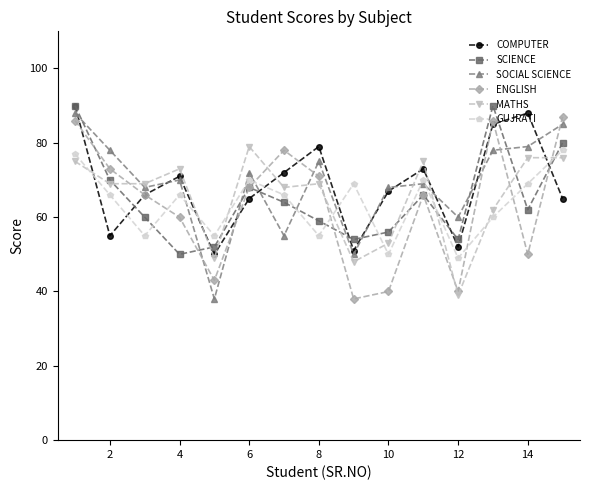

What are all the series names shown in the legend?

COMPUTER, SCIENCE, SOCIAL SCIENCE, ENGLISH, MATHS, GUJRATI